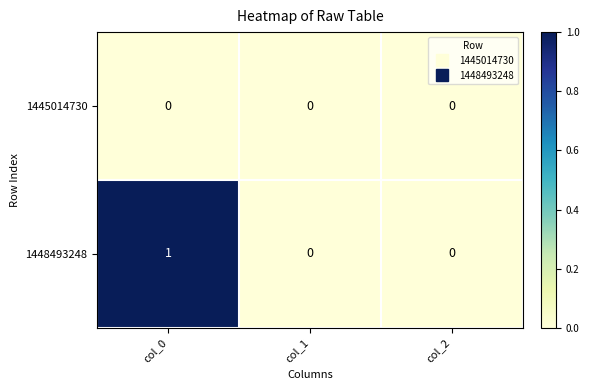

Reading left to right, extract all data points from this chart.

1445014730: col_0=0	col_1=0	col_2=0
1448493248: col_0=1	col_1=0	col_2=0